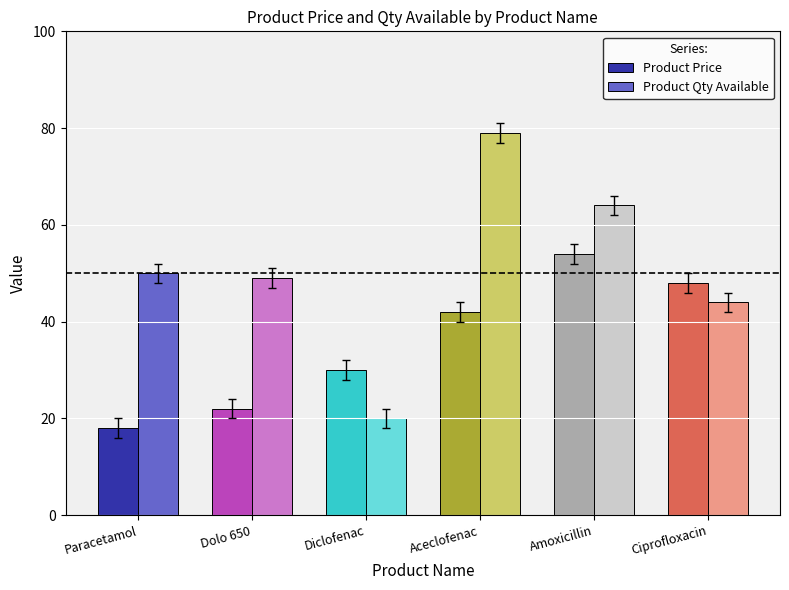

What is the spread (max minus min) of values at Paracetamol?

32